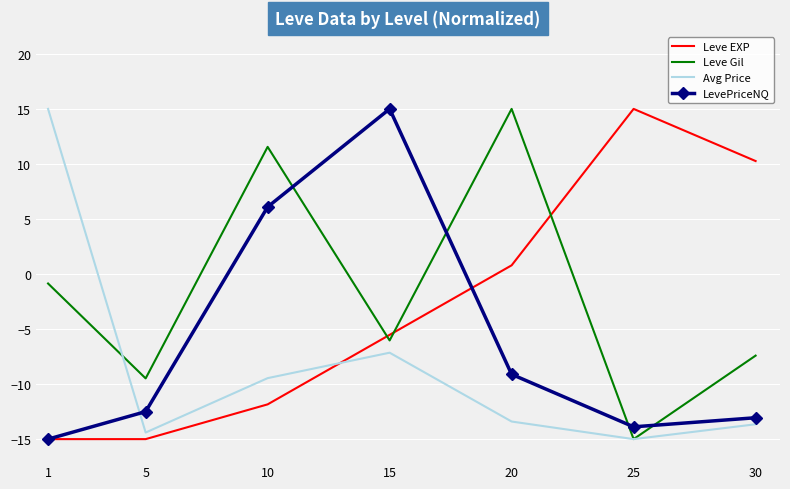

How many intersections are there between Leve EXP and Leve Gil?

3